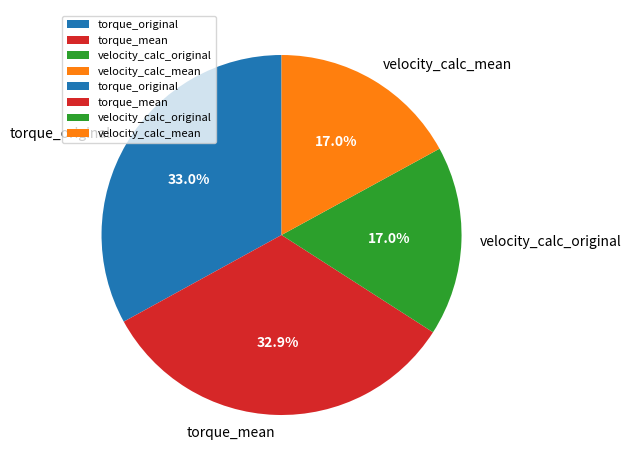

What percentage is the torque_mean slice, to the nearest percent?

33%